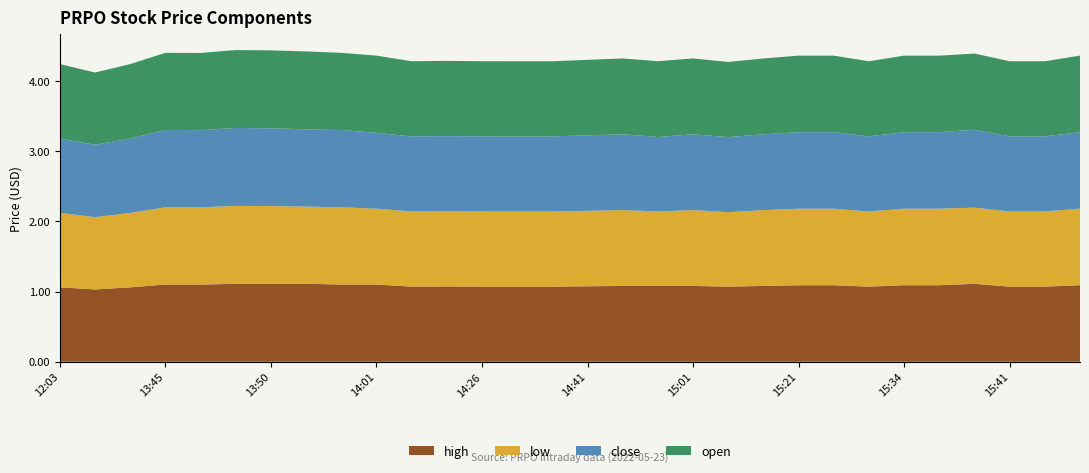

Reading left to right, list all the values displayed in this chart.

high: 1.1	1.0	1.1	1.1	1.1	1.1	1.1	1.1	1.1	1.1	1.1	1.1	1.1	1.1	1.1	1.1	1.1	1.1	1.1	1.1	1.1	1.1	1.1	1.1	1.1	1.1	1.1	1.1	1.1	1.1
low: 1.1	1.0	1.1	1.1	1.1	1.1	1.1	1.1	1.1	1.1	1.1	1.1	1.1	1.1	1.1	1.1	1.1	1.1	1.1	1.1	1.1	1.1	1.1	1.1	1.1	1.1	1.1	1.1	1.1	1.1
close: 1.1	1.0	1.1	1.1	1.1	1.1	1.1	1.1	1.1	1.1	1.1	1.1	1.1	1.1	1.1	1.1	1.1	1.1	1.1	1.1	1.1	1.1	1.1	1.1	1.1	1.1	1.1	1.1	1.1	1.1
open: 1.1	1.0	1.1	1.1	1.1	1.1	1.1	1.1	1.1	1.1	1.1	1.1	1.1	1.1	1.1	1.1	1.1	1.1	1.1	1.1	1.1	1.1	1.1	1.1	1.1	1.1	1.1	1.1	1.1	1.1